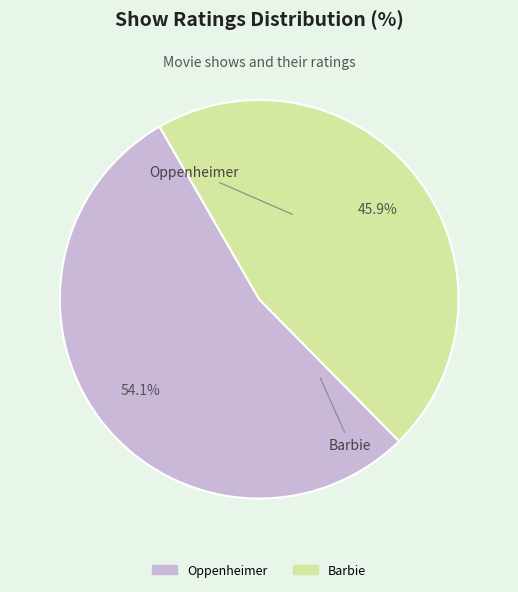

Which has a higher value, Oppenheimer or Barbie?

Oppenheimer